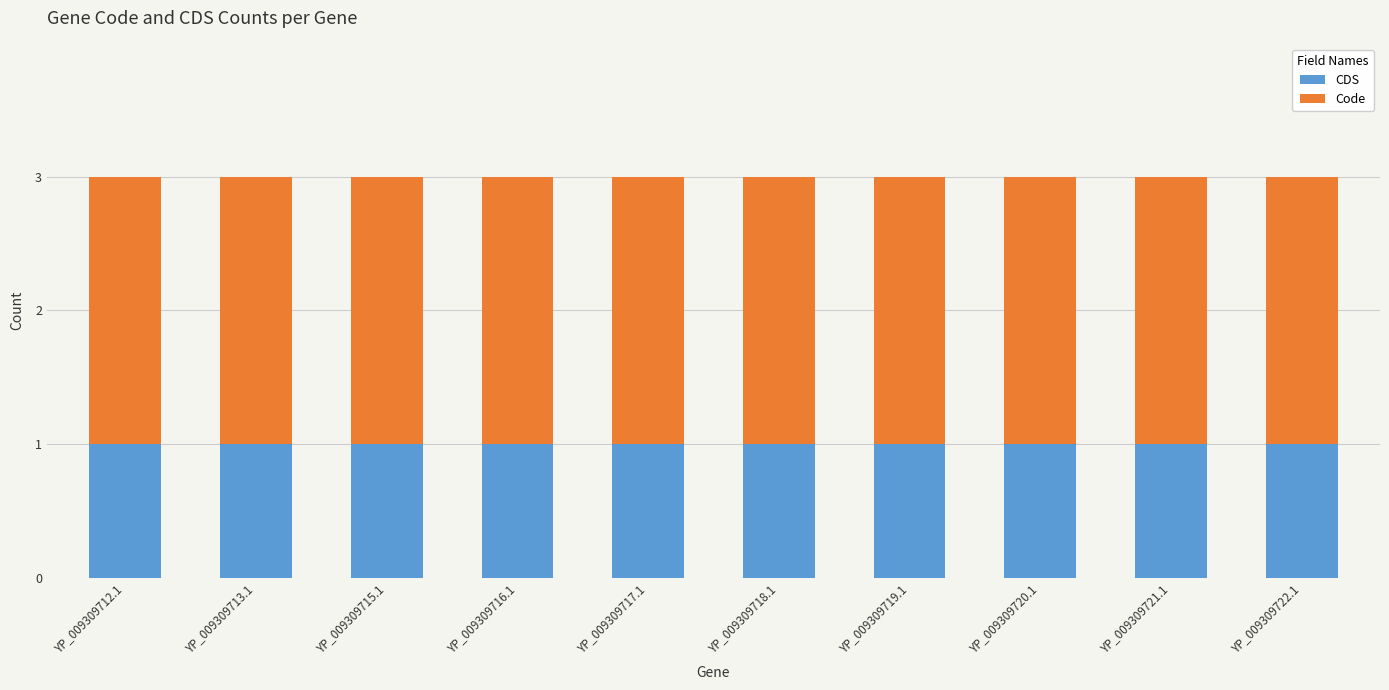

What are all the series names shown in the legend?

CDS, Code